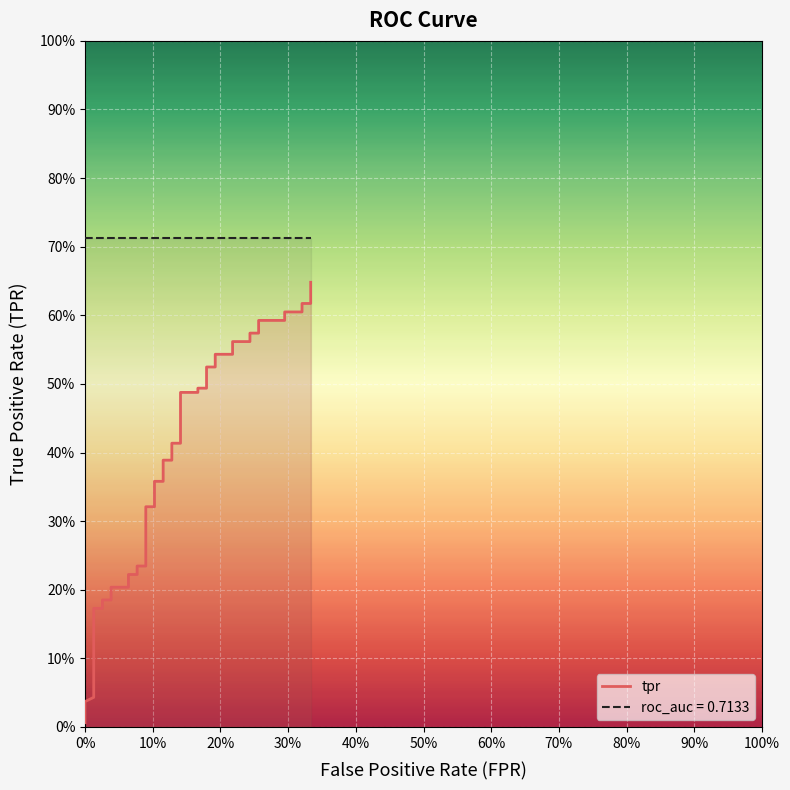

True or false: tpr and roc_auc intersect in this chart.

False